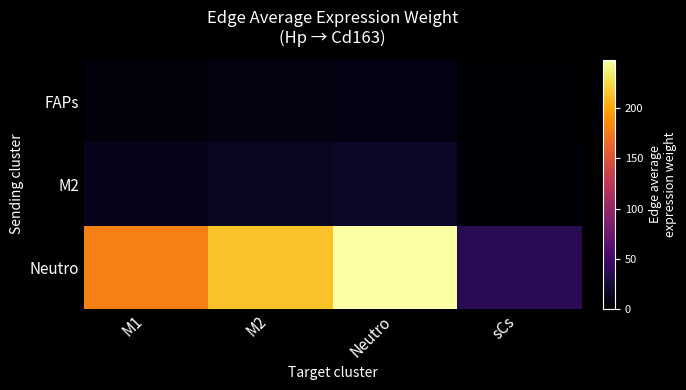

What is the total value across all series at Neutro?

274.3